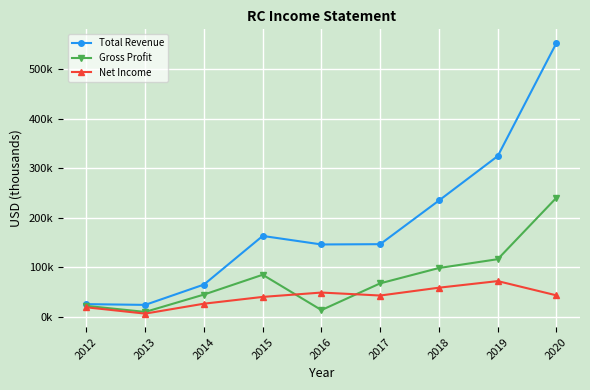

What is the difference between the second highest and second lowest values in the Total Revenue series?

298700